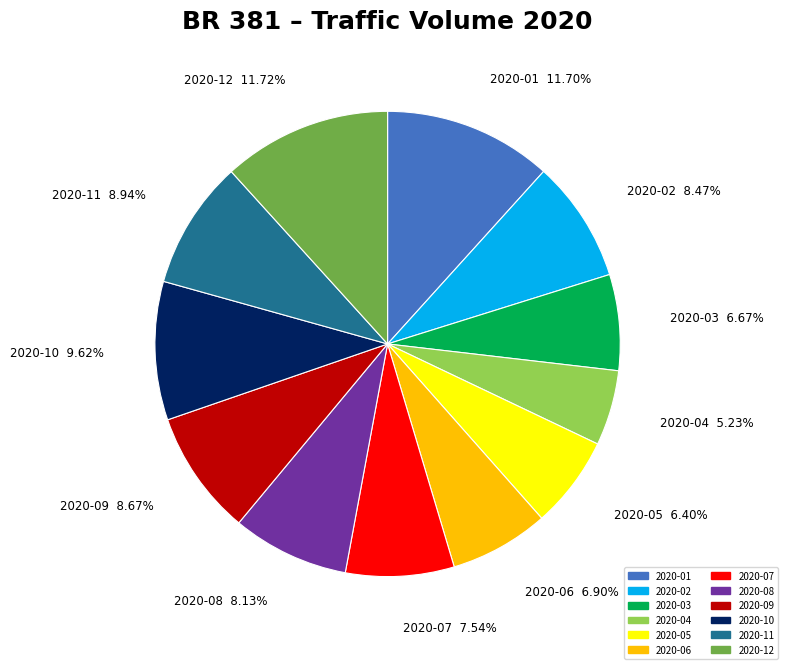

To the nearest percent, what is the combined percentage of 2020-01 and 2020-05?

18%